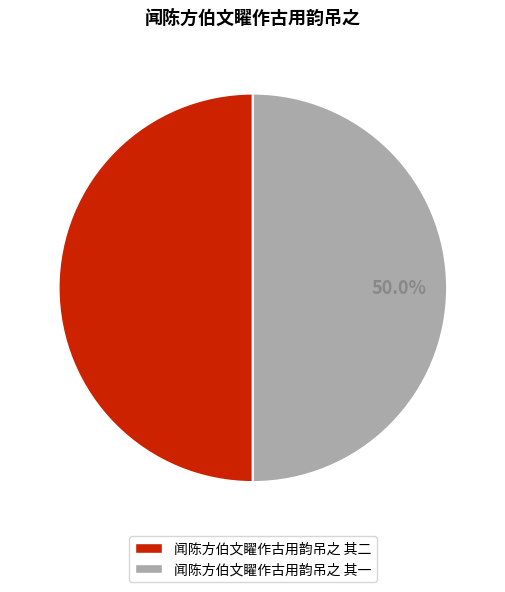

How many segments does this pie chart have?

2